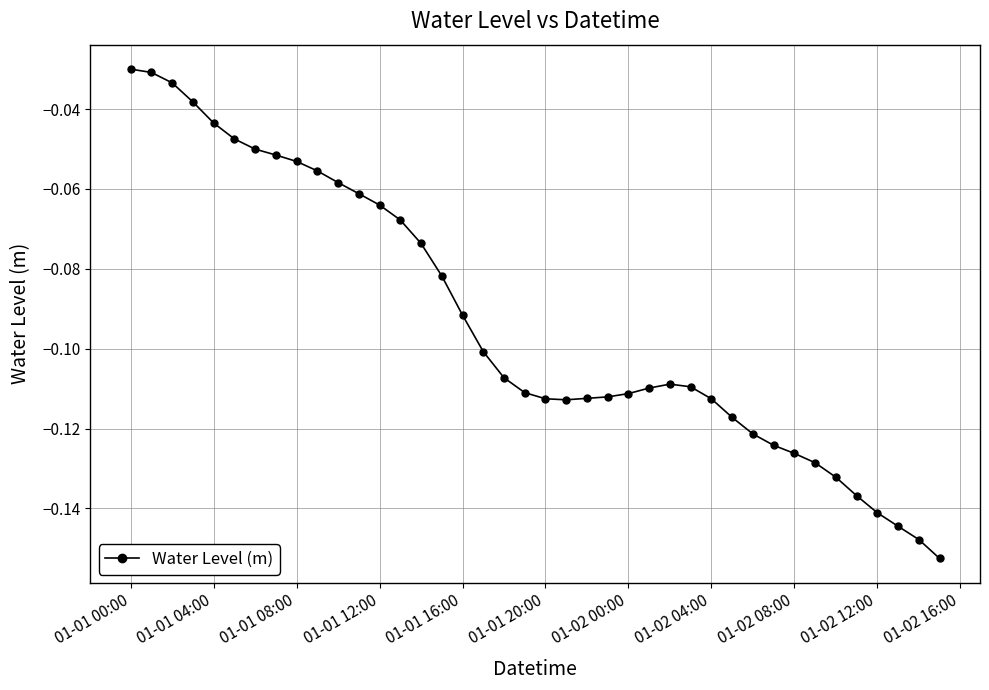

What is the sum of all values?

-3.7